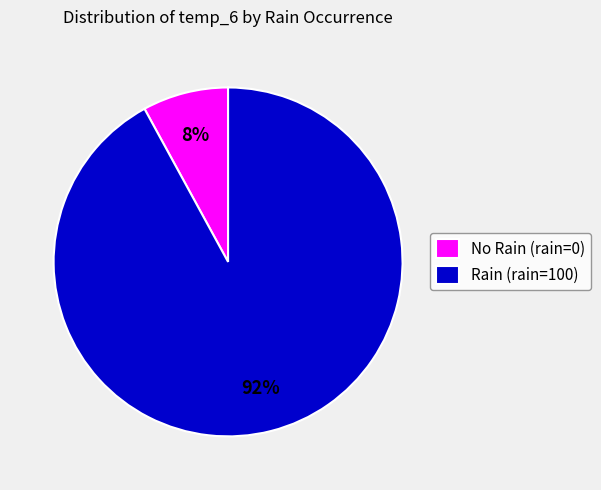

How many segments does this pie chart have?

2